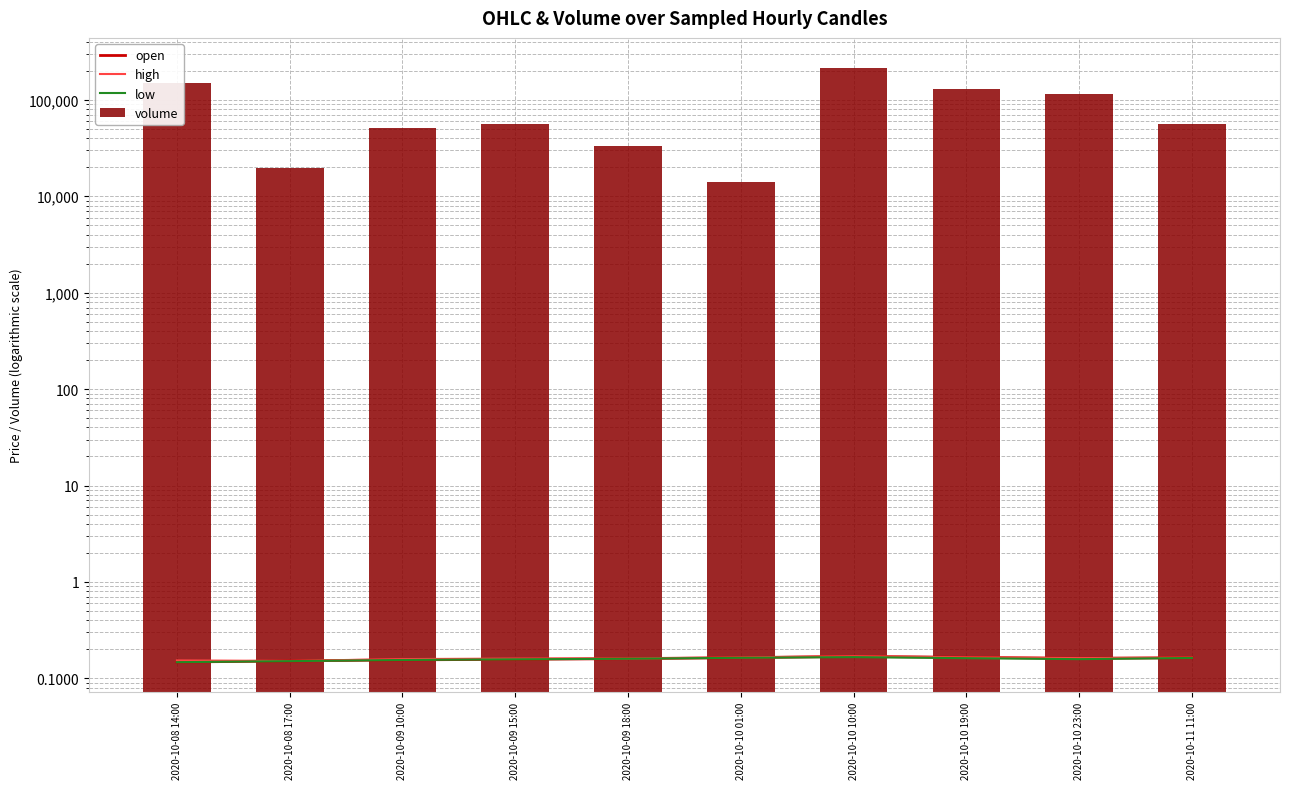

At which category is the sum across all series the highest?

2020-10-10 10:00